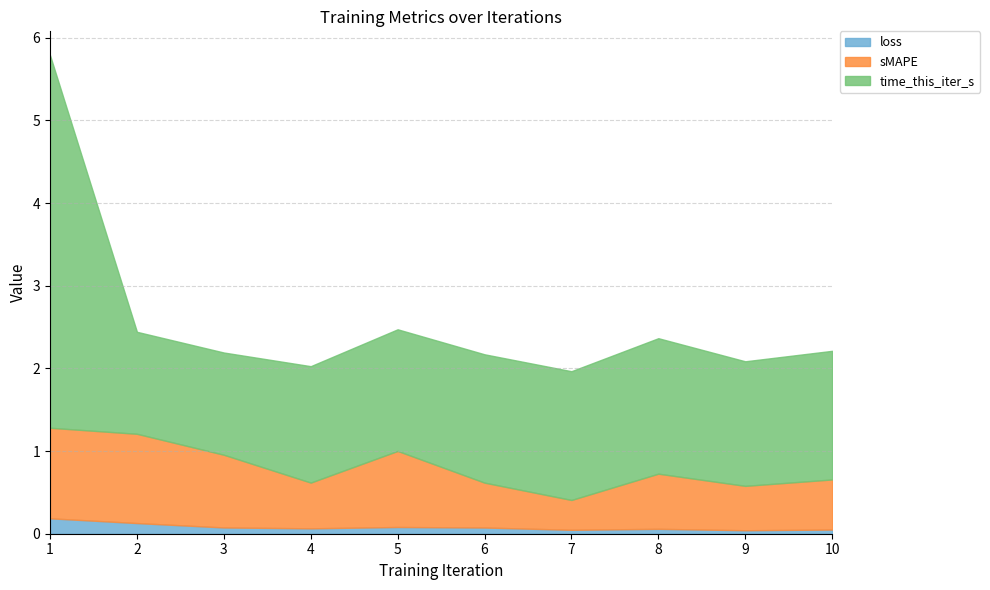

At which label does time_this_iter_s reach its peak?

1